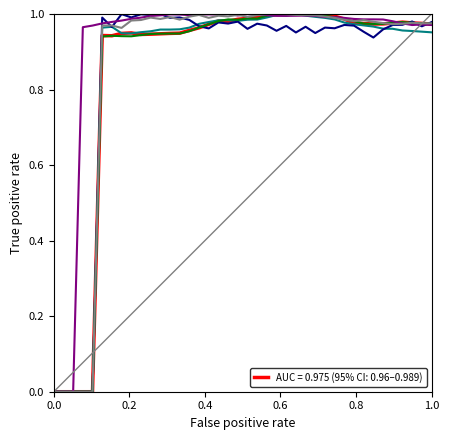

Does the chart display data point markers on the line(s)?

No